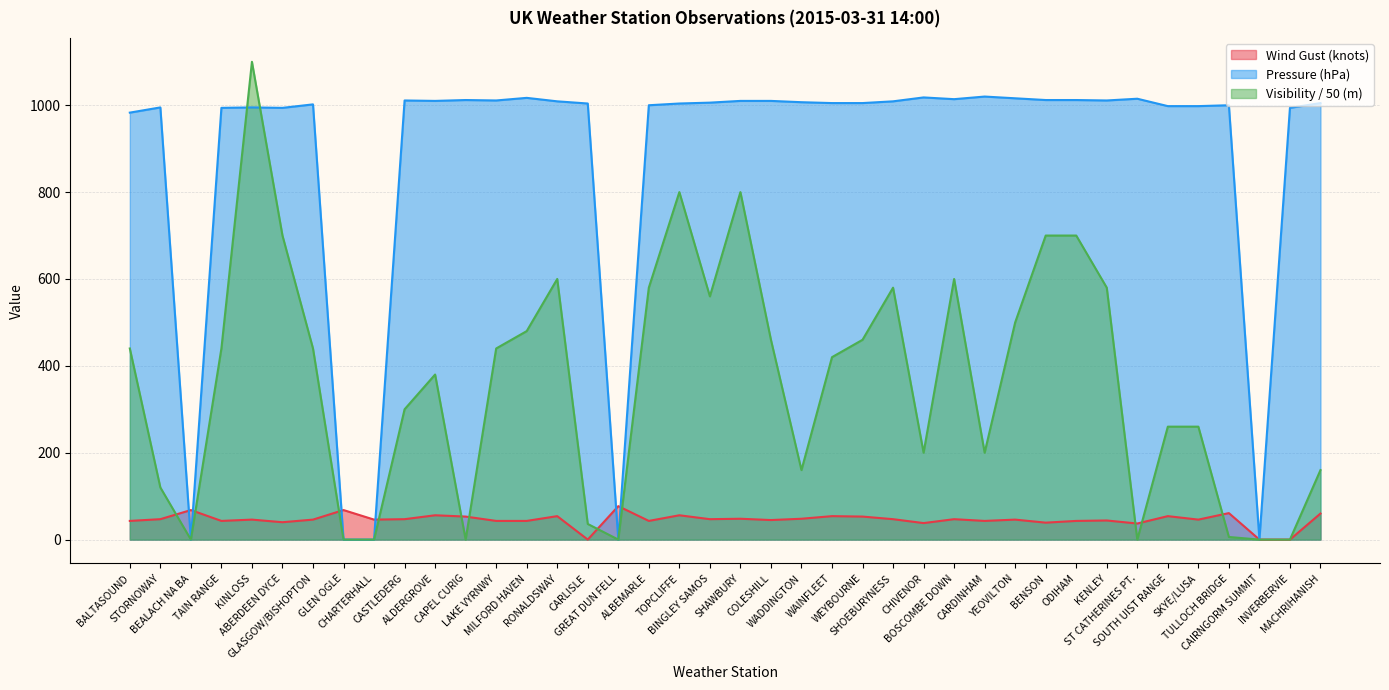

What is the sum of the Visibility values at BENSON and TAIN RANGE?

1140